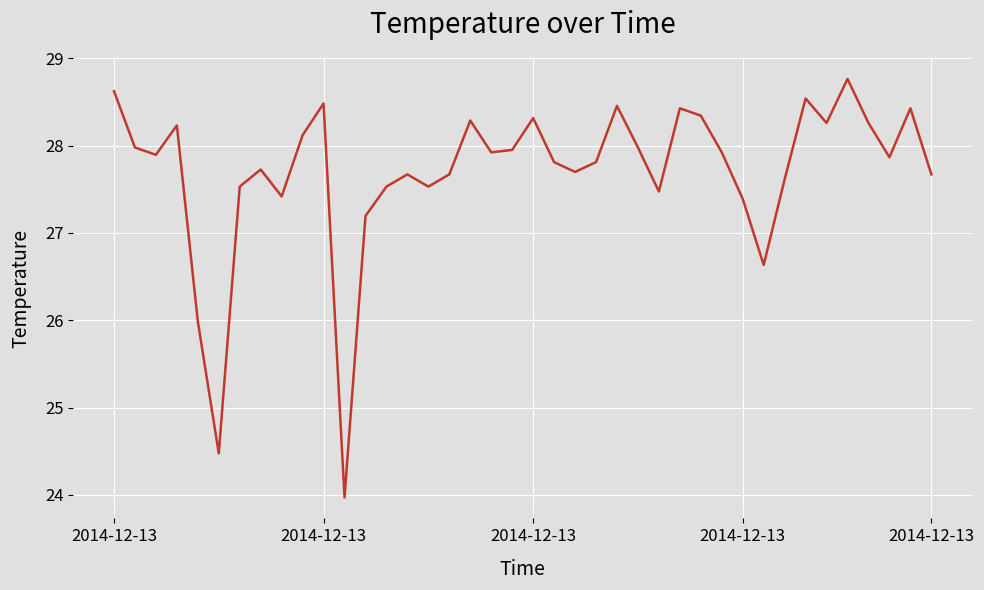

What is the greatest value displayed?

28.8